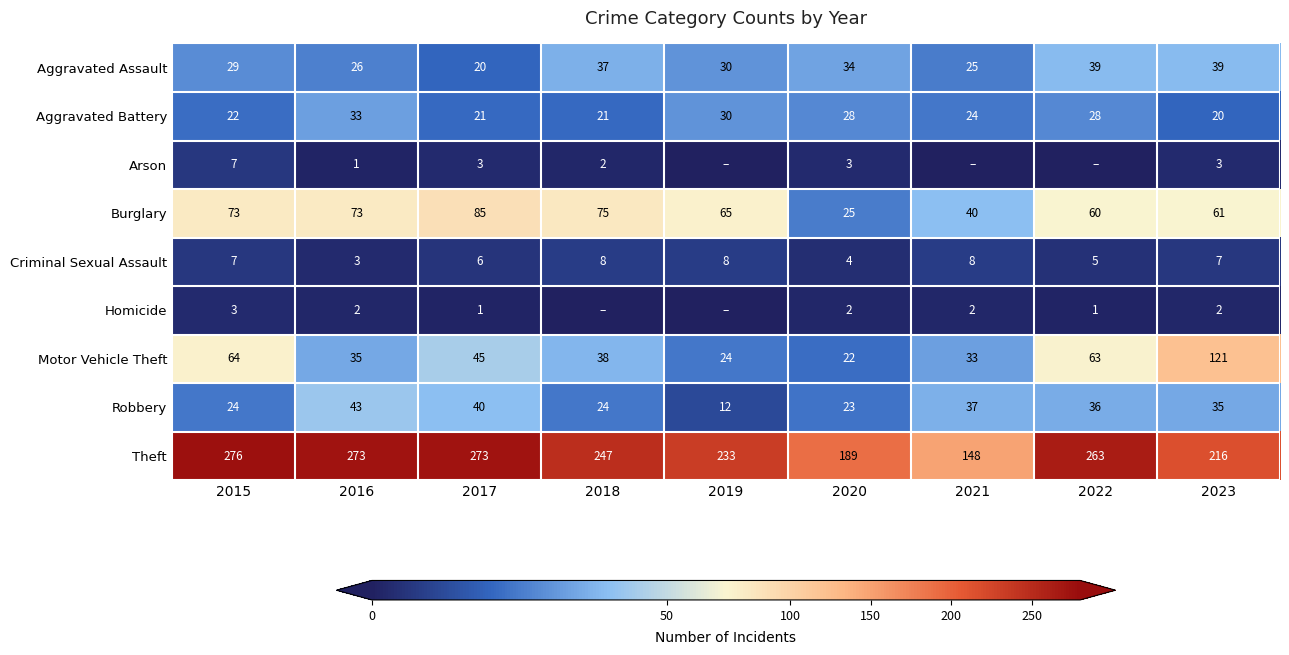

At 2016, list the series in order from smallest to largest.

Arson, Homicide, Criminal Sexual Assault, Aggravated Assault, Aggravated Battery, Motor Vehicle Theft, Robbery, Burglary, Theft